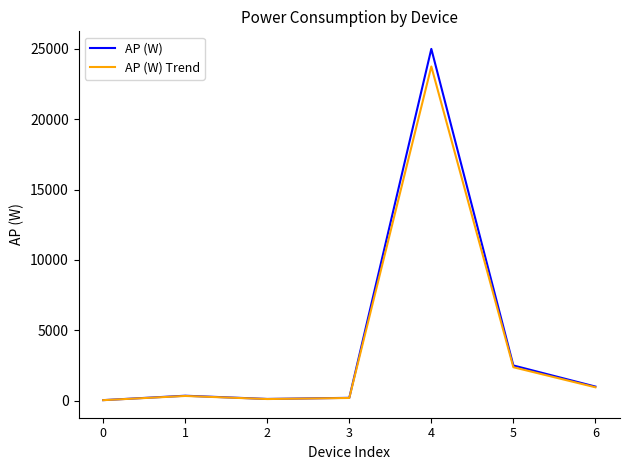

The value of AP (W) Trend at 5 is 1522.8. True or false?

False